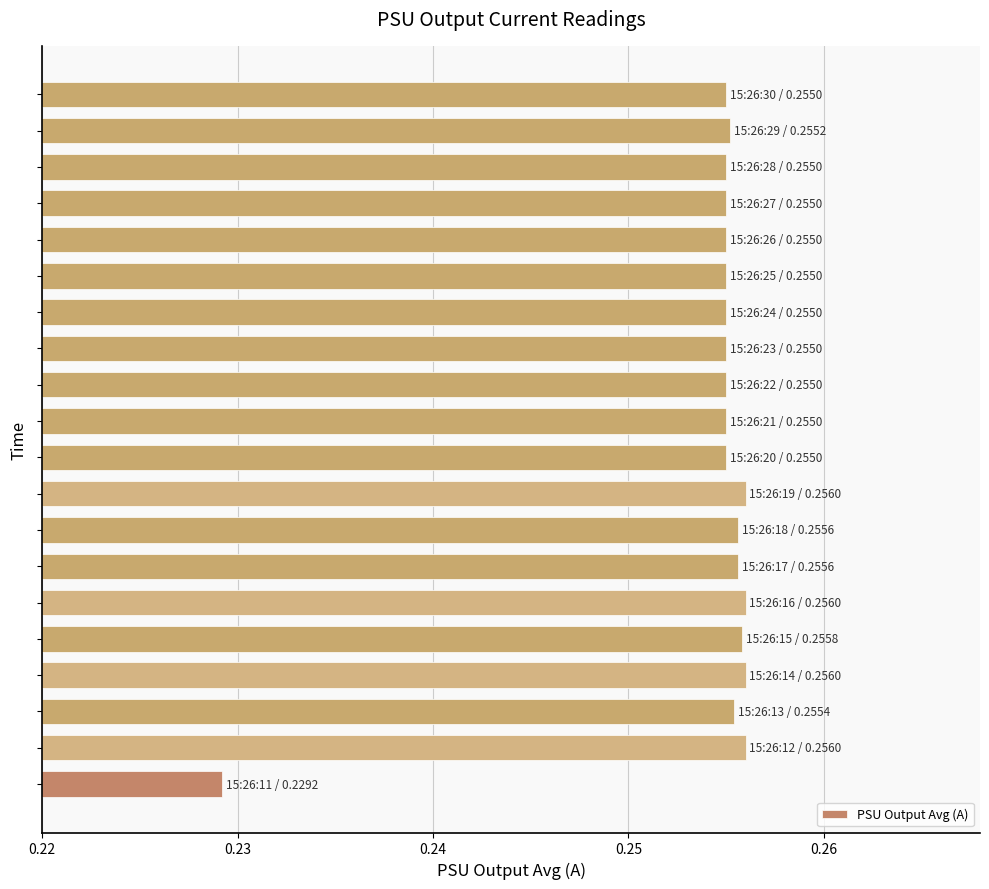

How many values are between 0 and 1?

20